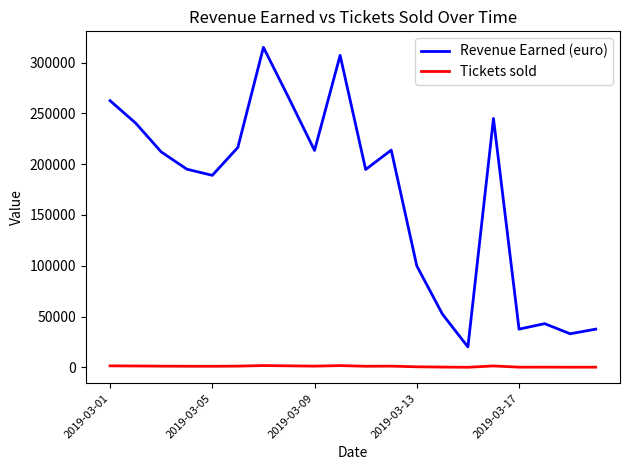

What are all the series names shown in the legend?

Revenue Earned (euro), Tickets sold